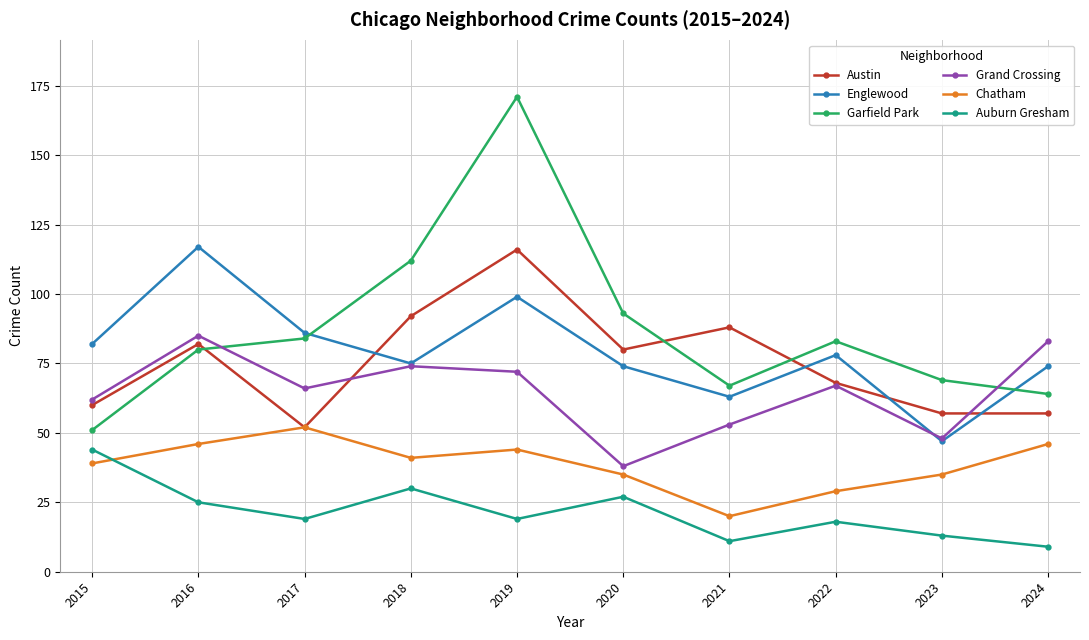

What value does the Englewood series have at 2023, to the nearest 5?

45